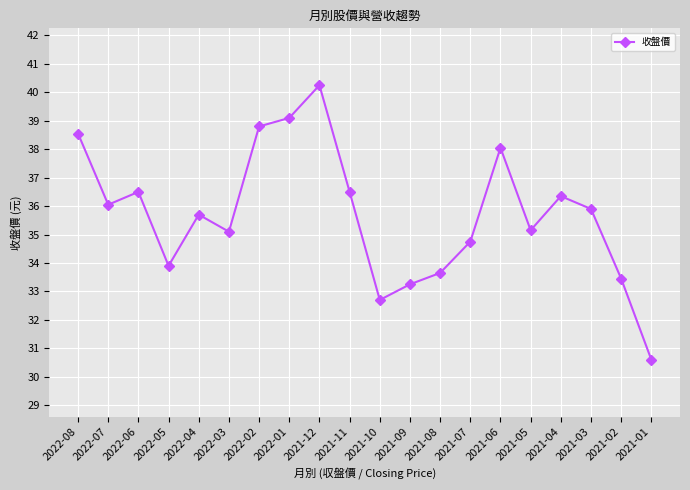

Read the value at 2021-04.

36.4